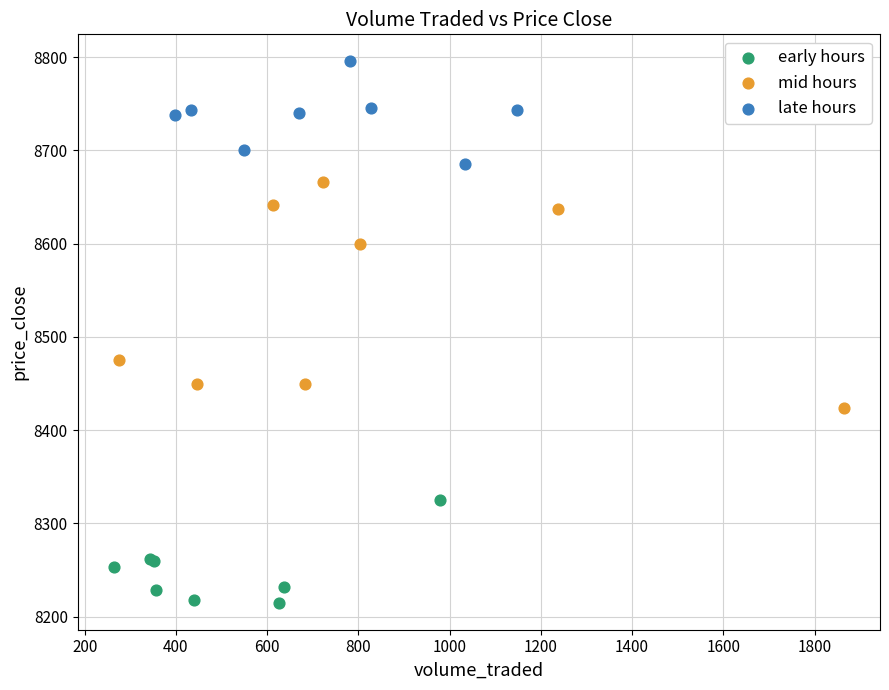

Which series has the largest Y range (max minus min)?

mid hours